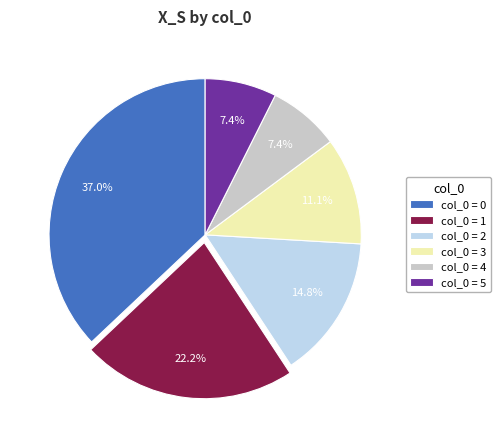

What is the largest slice in the pie chart?

col_0 = 0